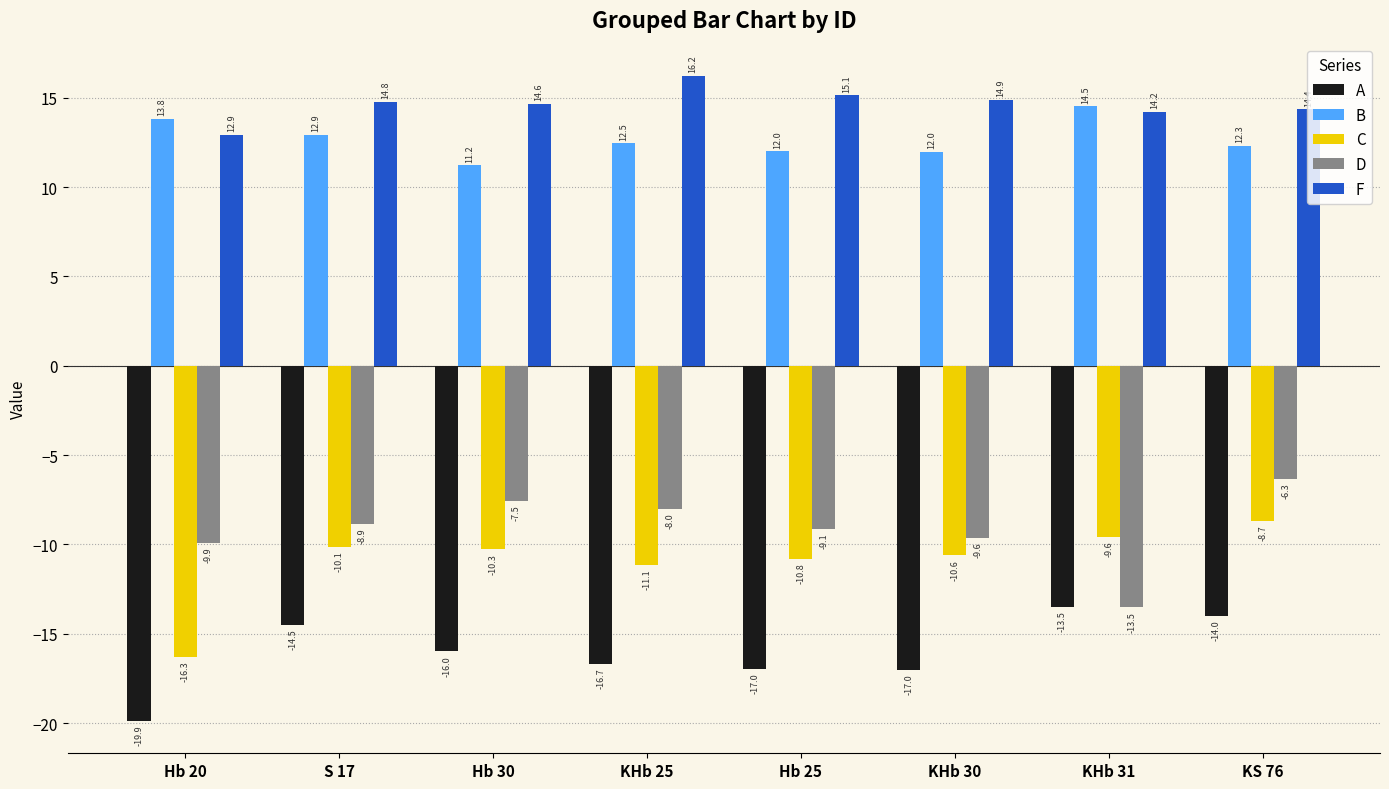

Reading left to right, what are all the values shown in this chart?

A: Hb 20=-19.9	S 17=-14.5	Hb 30=-16.0	KHb 25=-16.7	Hb 25=-17.0	KHb 30=-17.0	KHb 31=-13.5	KS 76=-14.0
B: Hb 20=13.8	S 17=12.9	Hb 30=11.2	KHb 25=12.5	Hb 25=12.0	KHb 30=12.0	KHb 31=14.5	KS 76=12.3
C: Hb 20=-16.3	S 17=-10.1	Hb 30=-10.3	KHb 25=-11.1	Hb 25=-10.8	KHb 30=-10.6	KHb 31=-9.6	KS 76=-8.7
D: Hb 20=-9.9	S 17=-8.9	Hb 30=-7.5	KHb 25=-8.0	Hb 25=-9.1	KHb 30=-9.6	KHb 31=-13.5	KS 76=-6.3
F: Hb 20=12.9	S 17=14.8	Hb 30=14.6	KHb 25=16.2	Hb 25=15.1	KHb 30=14.9	KHb 31=14.2	KS 76=14.4